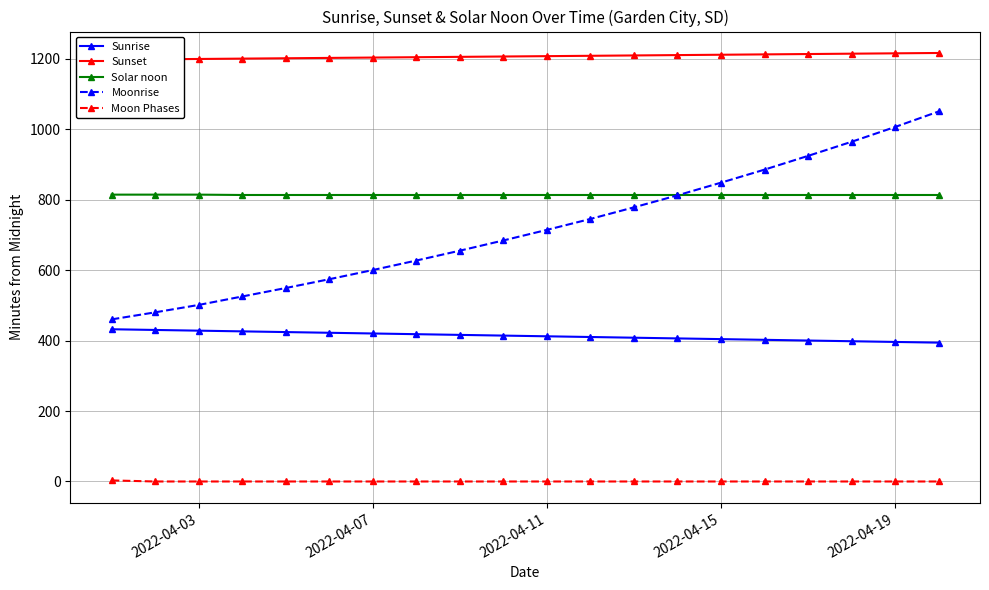

What is the lowest value of the Sunrise series?

394